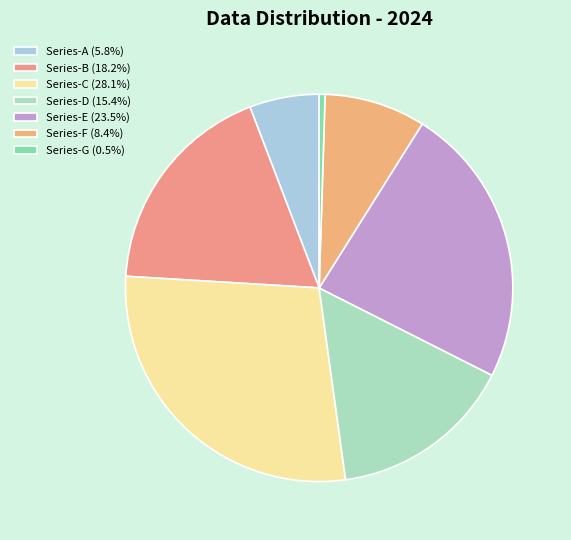

How many segments does this pie chart have?

7